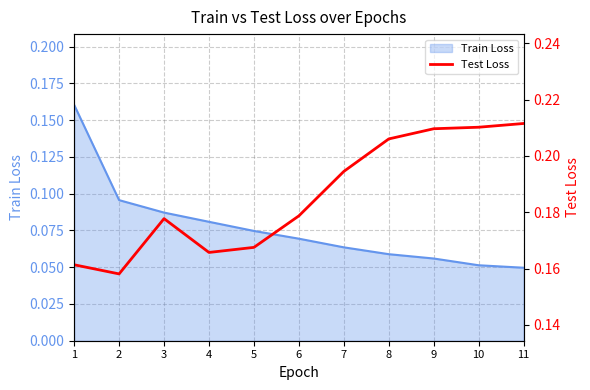

What is the difference between the maximum and minimum values?

0.1